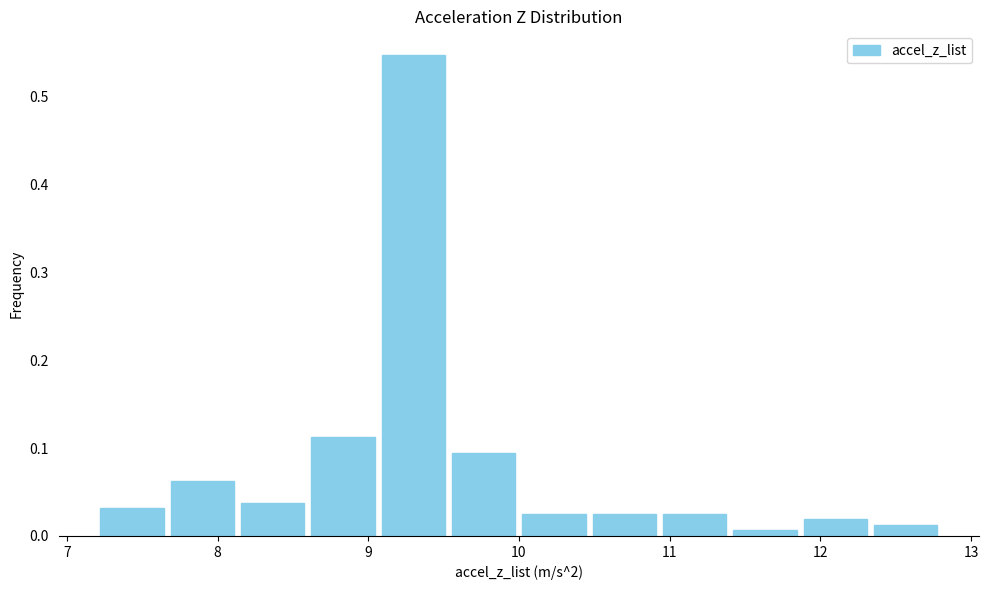

How tall is the bar that spans 8.1 to 8.6 on the x-axis? Neither the bar edges nor the heights are printed on the chart, so give them approximately, as read against the axes.

0.04